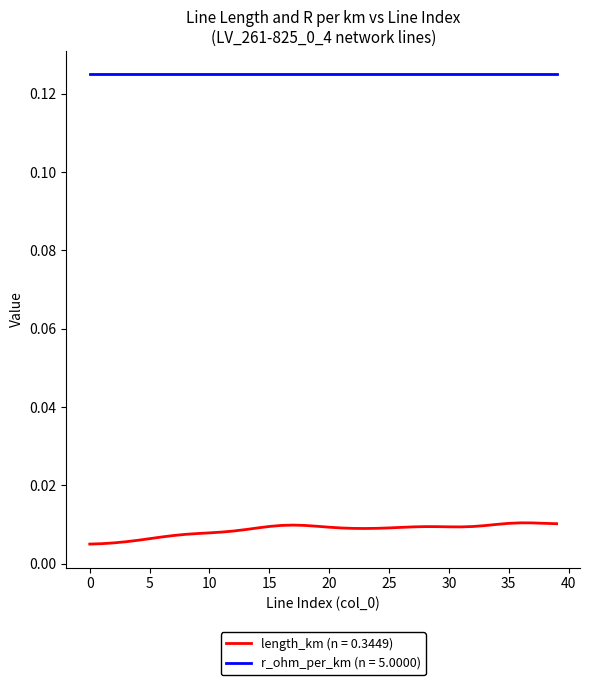

Rank the series by their average value, from highest to lowest.

r_ohm_per_km (n = 5.0000), length_km (n = 0.3449)